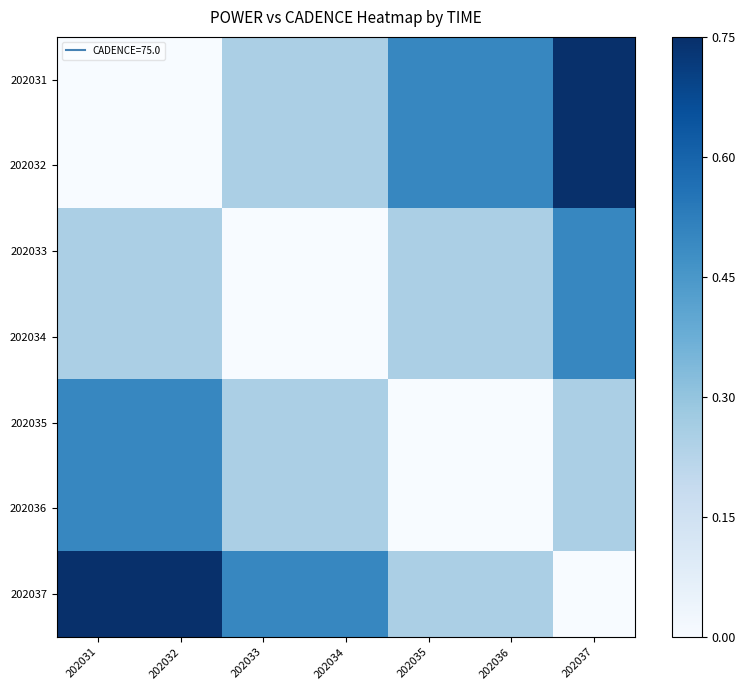

Reading left to right, extract all data points from this chart.

202031: 202031=0.0	202032=0.0	202033=0.2	202034=0.2	202035=0.5	202036=0.5	202037=0.8
202032: 202031=0.0	202032=0.0	202033=0.2	202034=0.2	202035=0.5	202036=0.5	202037=0.8
202033: 202031=0.2	202032=0.2	202033=0.0	202034=0.0	202035=0.2	202036=0.2	202037=0.5
202034: 202031=0.2	202032=0.2	202033=0.0	202034=0.0	202035=0.2	202036=0.2	202037=0.5
202035: 202031=0.5	202032=0.5	202033=0.2	202034=0.2	202035=0.0	202036=0.0	202037=0.2
202036: 202031=0.5	202032=0.5	202033=0.2	202034=0.2	202035=0.0	202036=0.0	202037=0.2
202037: 202031=0.8	202032=0.8	202033=0.5	202034=0.5	202035=0.2	202036=0.2	202037=0.0